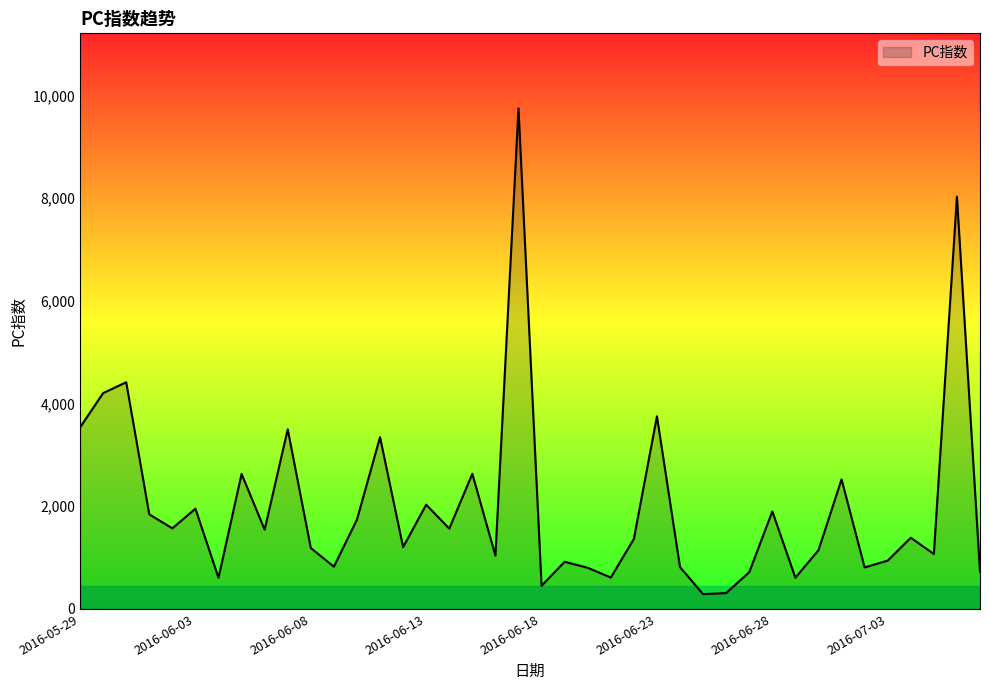

What is the greatest value displayed?

9750